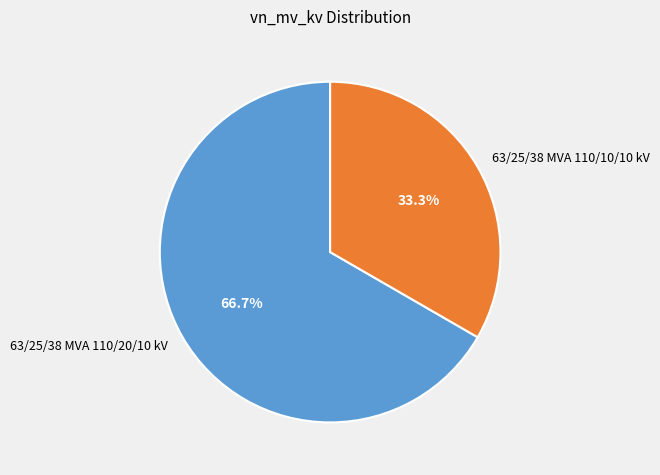

Between 63/25/38 MVA 110/10/10 kV and 63/25/38 MVA 110/20/10 kV, which is larger?

63/25/38 MVA 110/20/10 kV